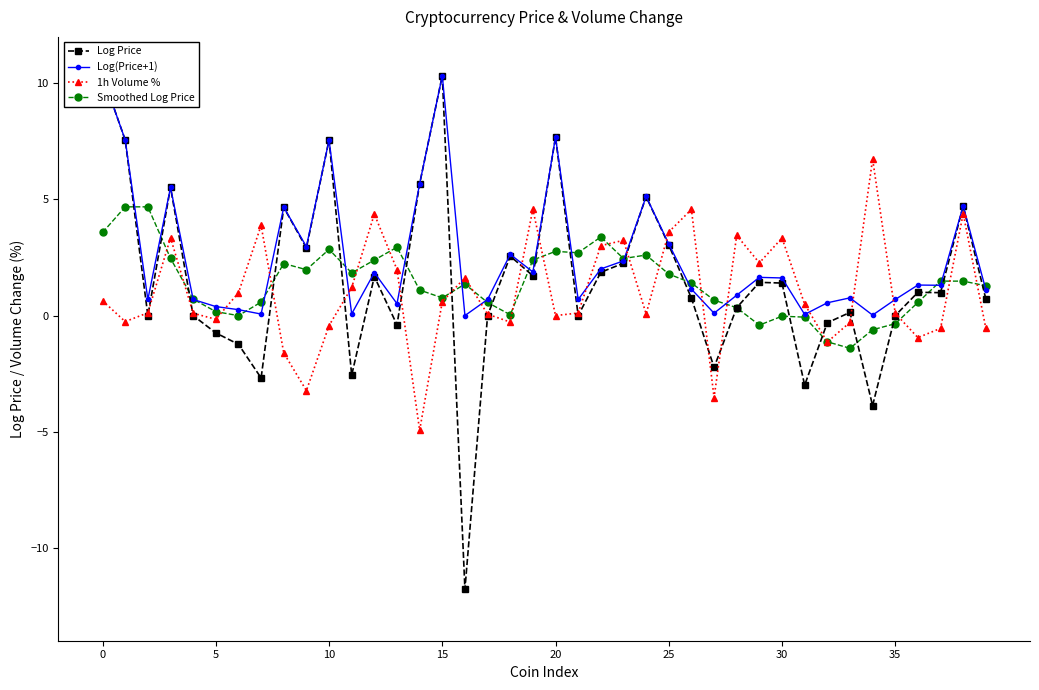

What is the label of the 25th point from the right?

15